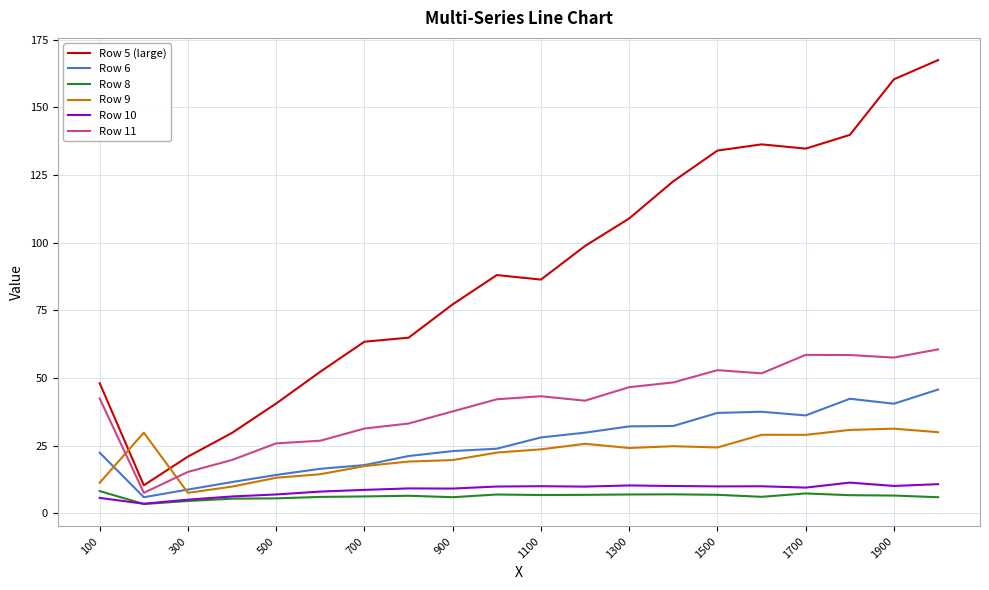

How many lines are shown in the chart?

6